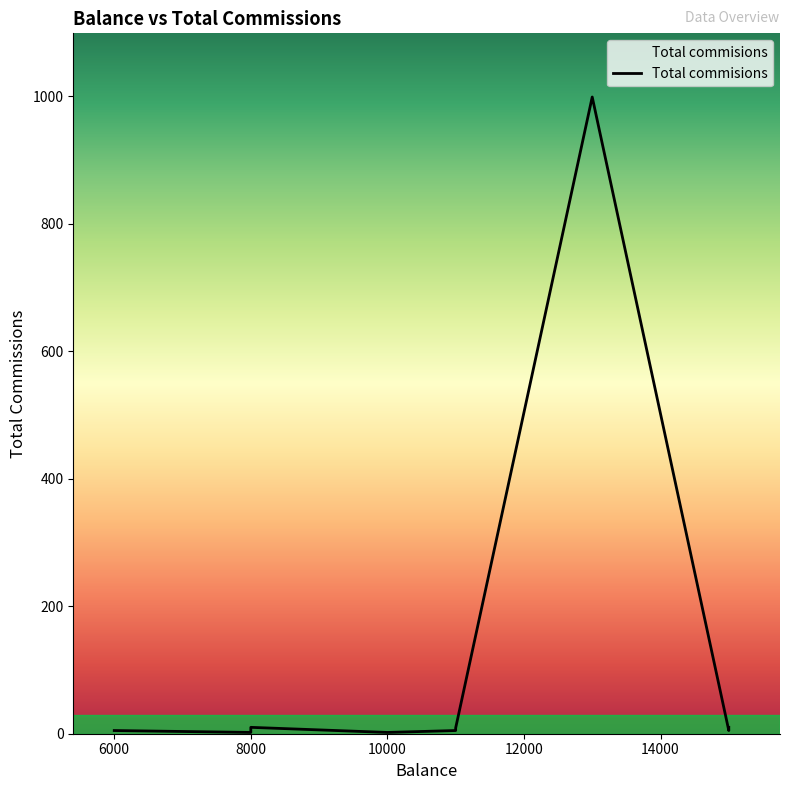

Approximately how many times larger is the value at 13000 compared to 6000?

199.8